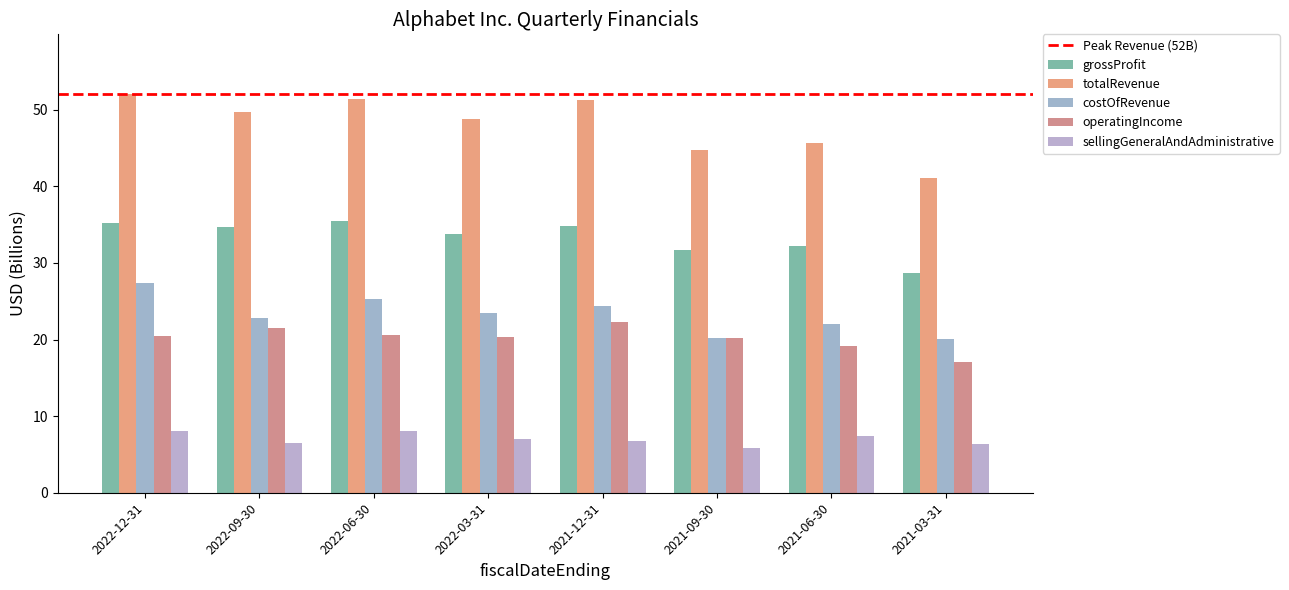

Reading left to right, list all the values displayed in this chart.

grossProfit: 2022-12-31=35.3	2022-09-30=34.7	2022-06-30=35.4	2022-03-31=33.7	2021-12-31=34.8	2021-09-30=31.7	2021-06-30=32.2	2021-03-31=28.7
totalRevenue: 2022-12-31=52.0	2022-09-30=49.6	2022-06-30=51.4	2022-03-31=48.7	2021-12-31=51.2	2021-09-30=44.7	2021-06-30=45.6	2021-03-31=41.1
costOfRevenue: 2022-12-31=27.4	2022-09-30=22.8	2022-06-30=25.3	2022-03-31=23.5	2021-12-31=24.4	2021-09-30=20.1	2021-06-30=22.0	2021-03-31=20.1
operatingIncome: 2022-12-31=20.4	2022-09-30=21.5	2022-06-30=20.5	2022-03-31=20.4	2021-12-31=22.2	2021-09-30=20.2	2021-06-30=19.1	2021-03-31=17.0
sellingGeneralAndAdministrative: 2022-12-31=8.0	2022-09-30=6.5	2022-06-30=8.1	2022-03-31=7.1	2021-12-31=6.8	2021-09-30=5.8	2021-06-30=7.4	2021-03-31=6.4